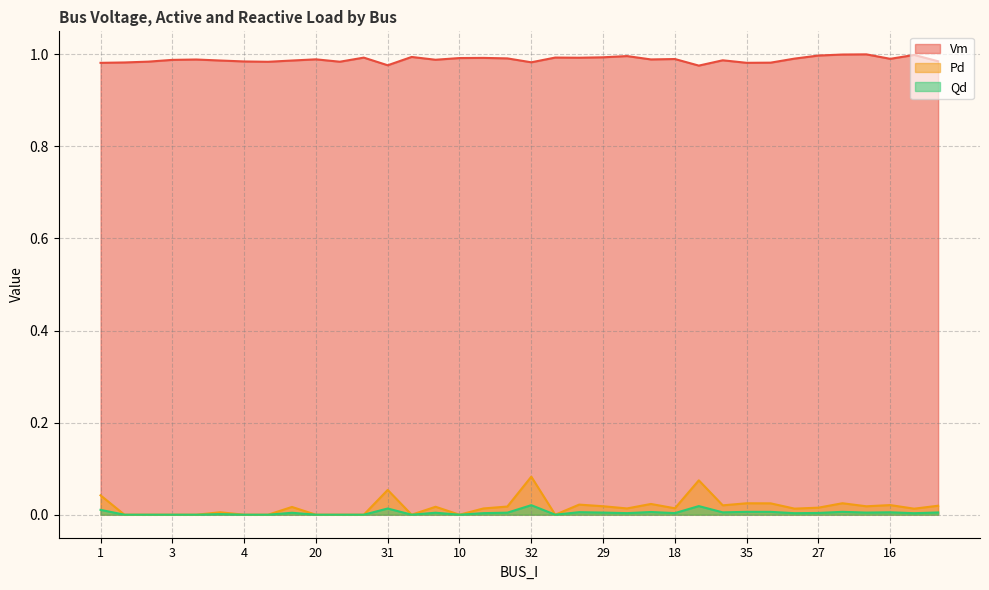

Does the chart have visible grid lines?

Yes